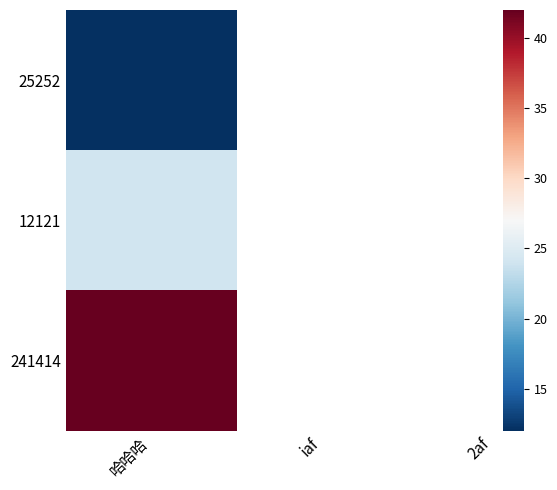

What is the sum of the 241414 values at 2 and 1?

66